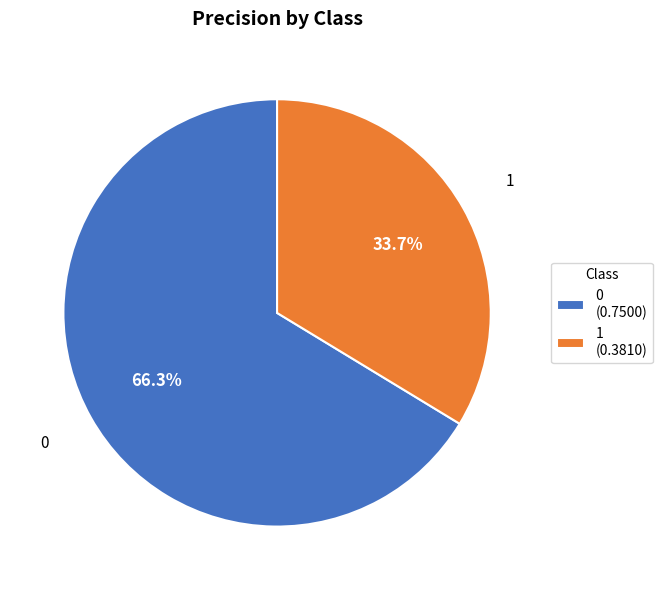

To the nearest percent, what is the difference between the 0 and 1 slice percentages?

33%